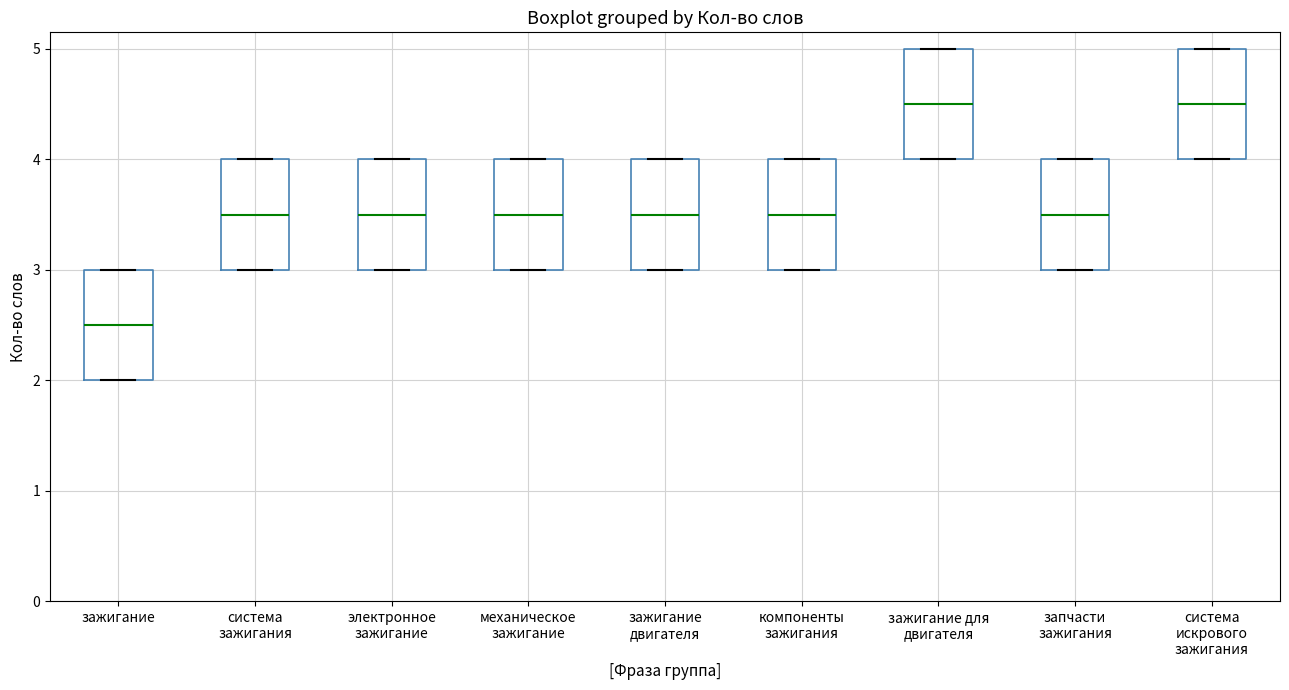

Reading left to right, read every box against the y-axis: the position of its median line, the range the box covers, and the ends of its whiskers. The values are not printed on the chart, so give them approximately, as read against the axis.

зажигание: median 2.5, box 2.0 to 3.0, whiskers 2.0 to 3.0
система зажигания: median 3.5, box 3.0 to 4.0, whiskers 3.0 to 4.0
электронное зажигание: median 3.5, box 3.0 to 4.0, whiskers 3.0 to 4.0
механическое зажигание: median 3.5, box 3.0 to 4.0, whiskers 3.0 to 4.0
зажигание двигателя: median 3.5, box 3.0 to 4.0, whiskers 3.0 to 4.0
компоненты зажигания: median 3.5, box 3.0 to 4.0, whiskers 3.0 to 4.0
зажигание для двигателя: median 4.5, box 4.0 to 5.0, whiskers 4.0 to 5.0
запчасти зажигания: median 3.5, box 3.0 to 4.0, whiskers 3.0 to 4.0
система искрового зажигания: median 4.5, box 4.0 to 5.0, whiskers 4.0 to 5.0